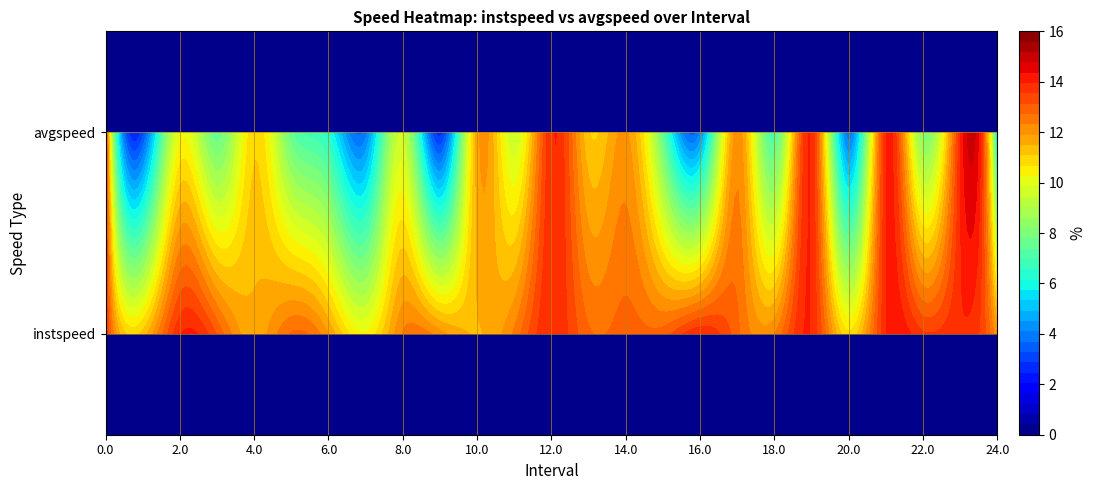

The value of instspeed at 23 is 13.9. True or false?

True